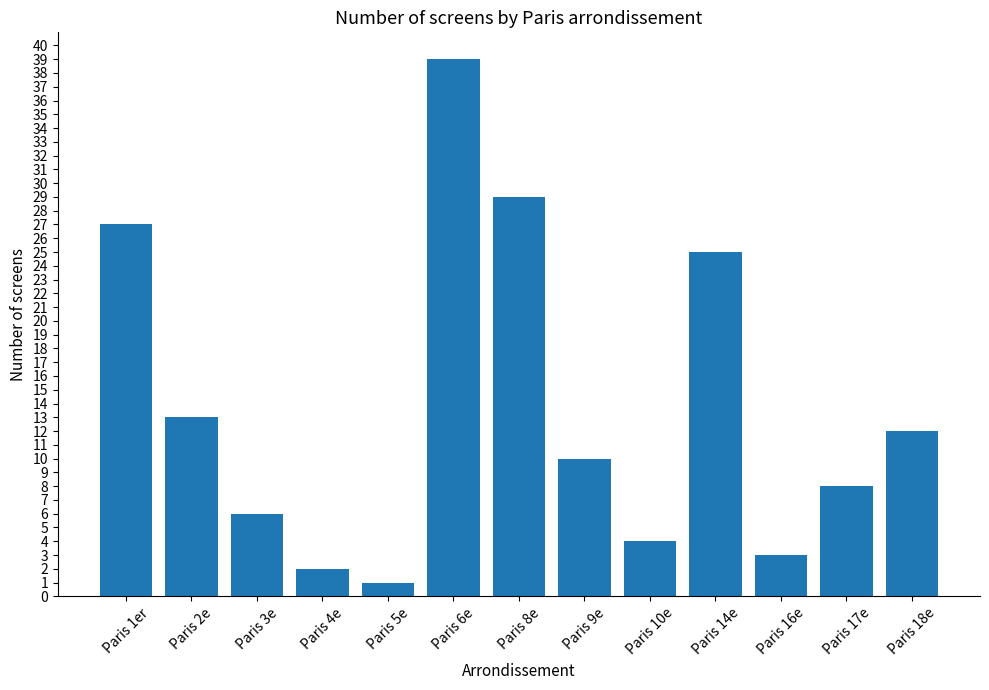

List the labels in order of value, smallest first.

Paris 5e, Paris 4e, Paris 16e, Paris 10e, Paris 3e, Paris 17e, Paris 9e, Paris 18e, Paris 2e, Paris 14e, Paris 1er, Paris 8e, Paris 6e